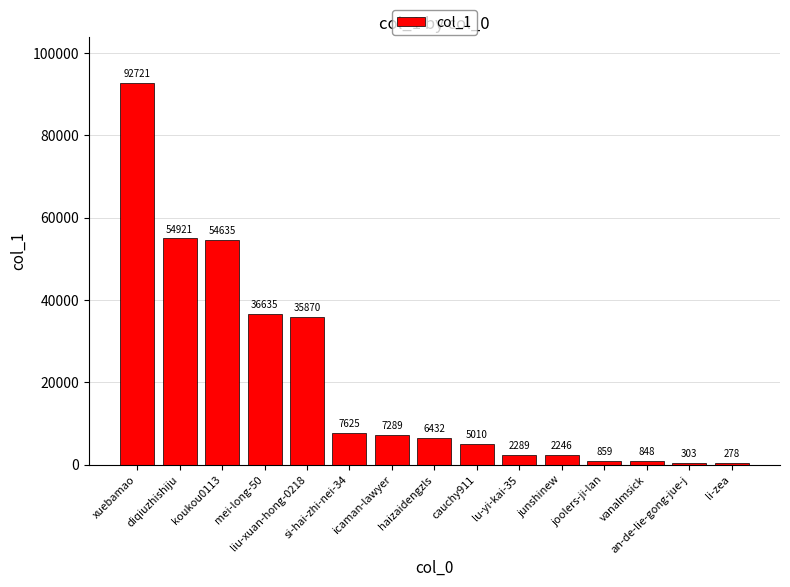

What is the sum of all values?

307961